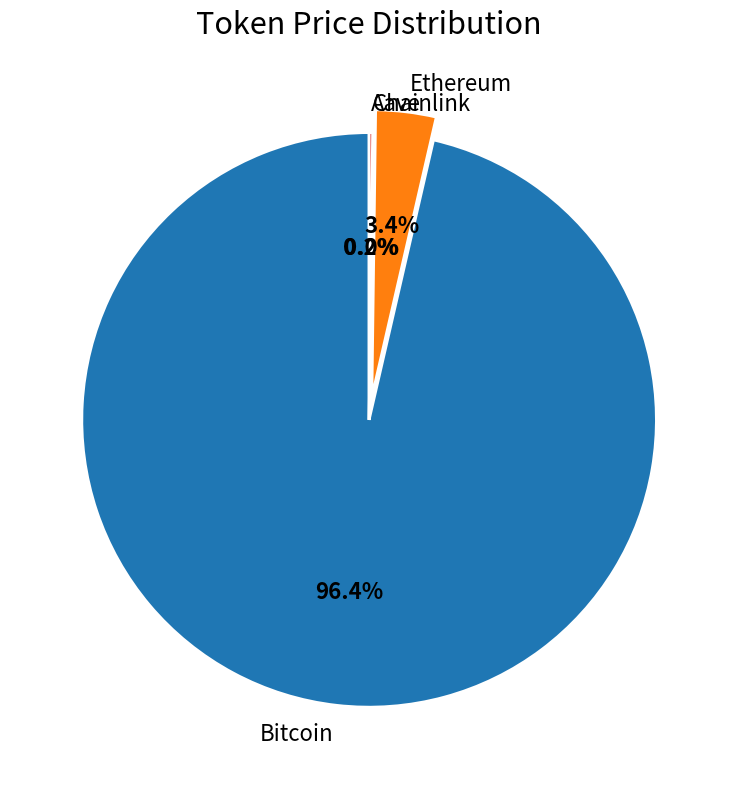

To the nearest percent, what is the difference between the largest and smallest slice percentages?

96%